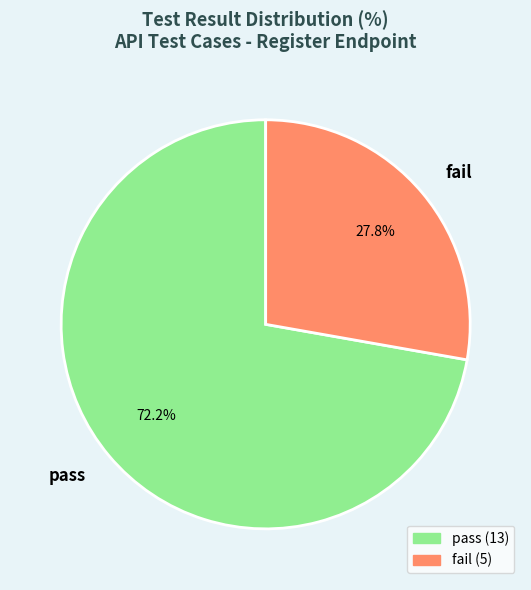

What is the majority slice?

pass